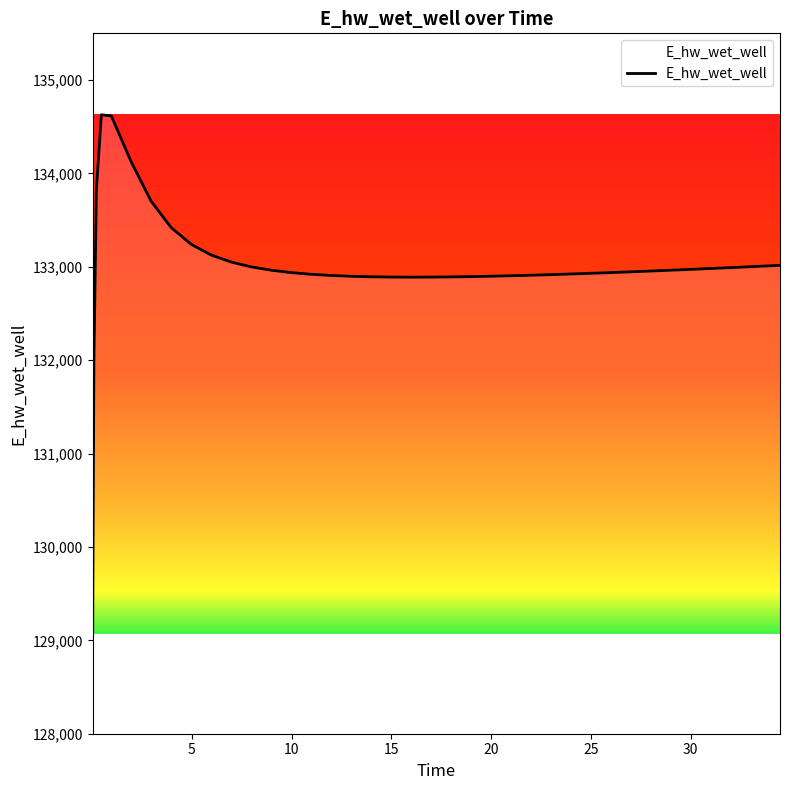

What is the smallest value displayed?

129070.3